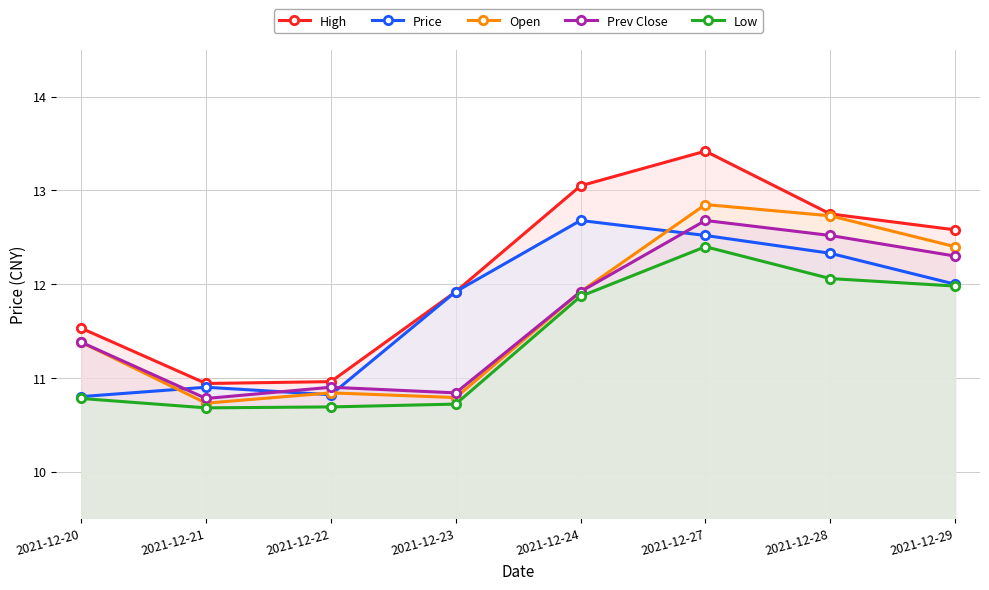

What is the difference between the highest and lowest values at 2021-12-28?

0.7